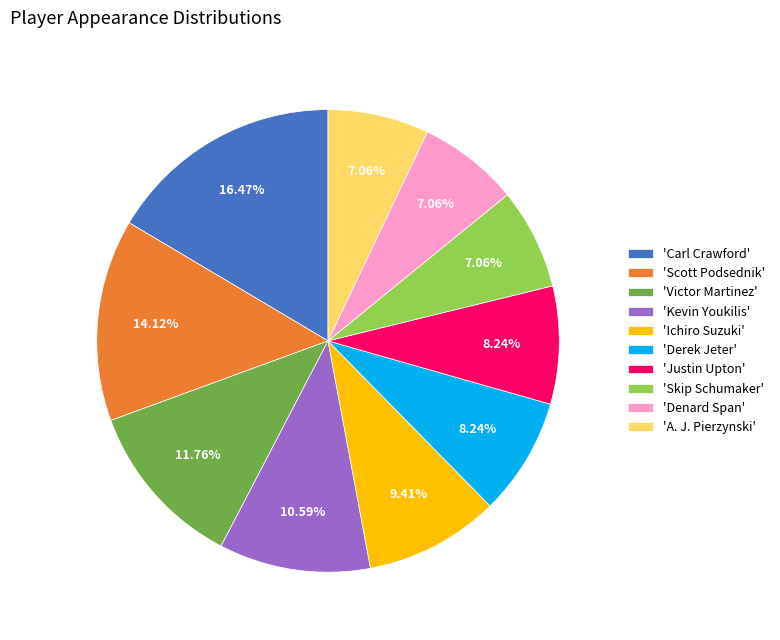

How many slices are in this pie chart?

10